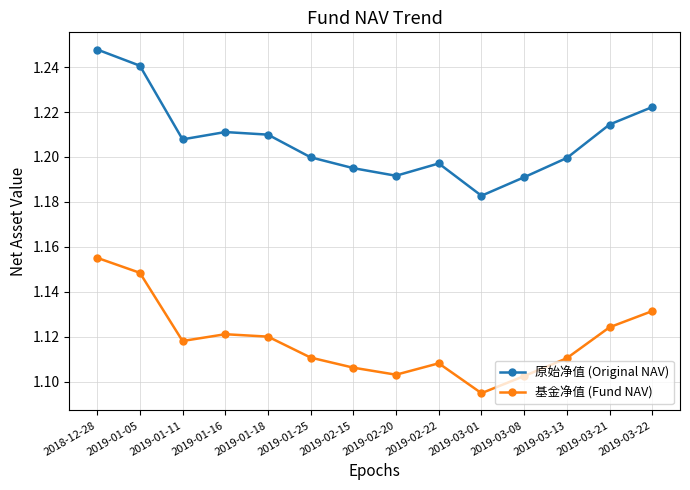

What is the total value across all series at 2018-12-28?

2.4